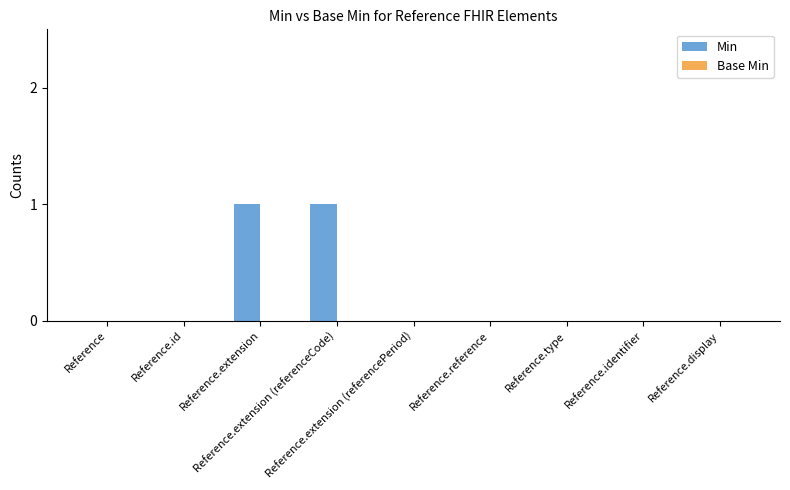

Are the bars horizontal?

No